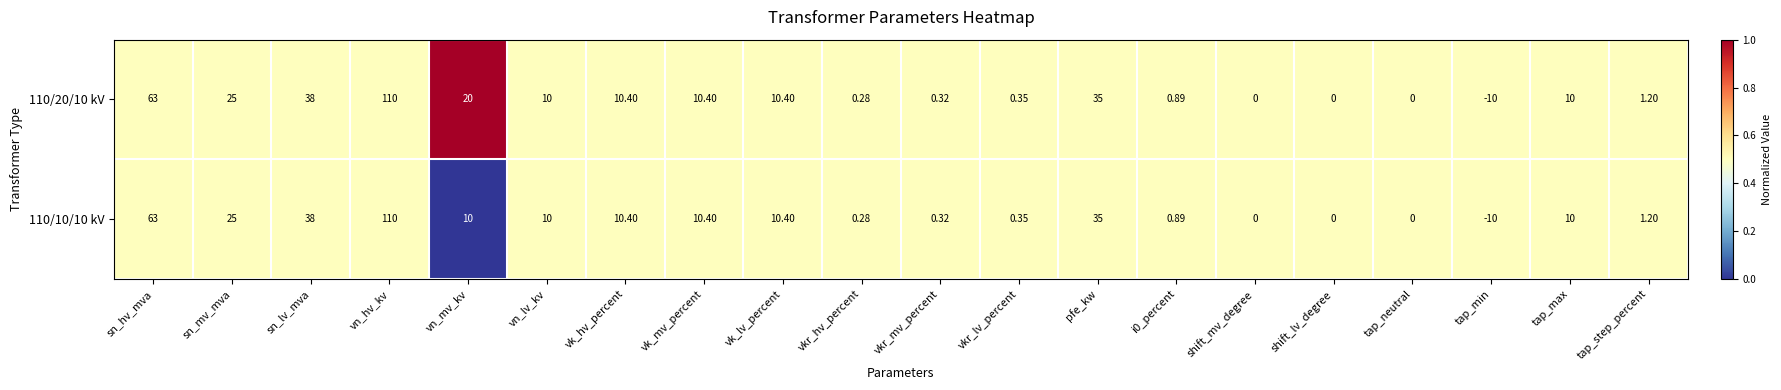

Which label corresponds to the largest value in the chart?

vn_hv_kv